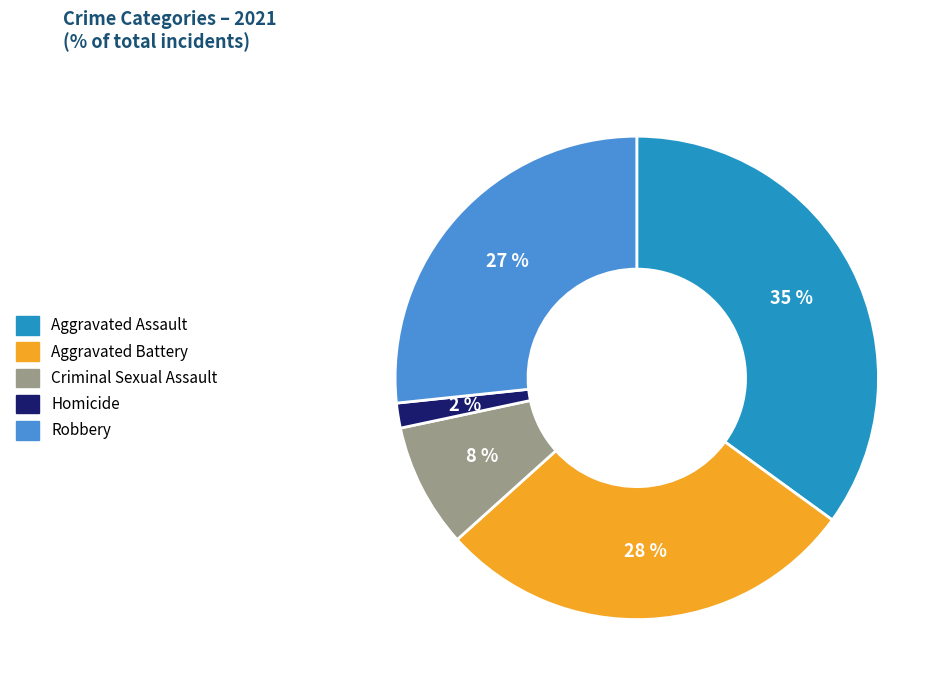

Does any single category account for the majority?

No